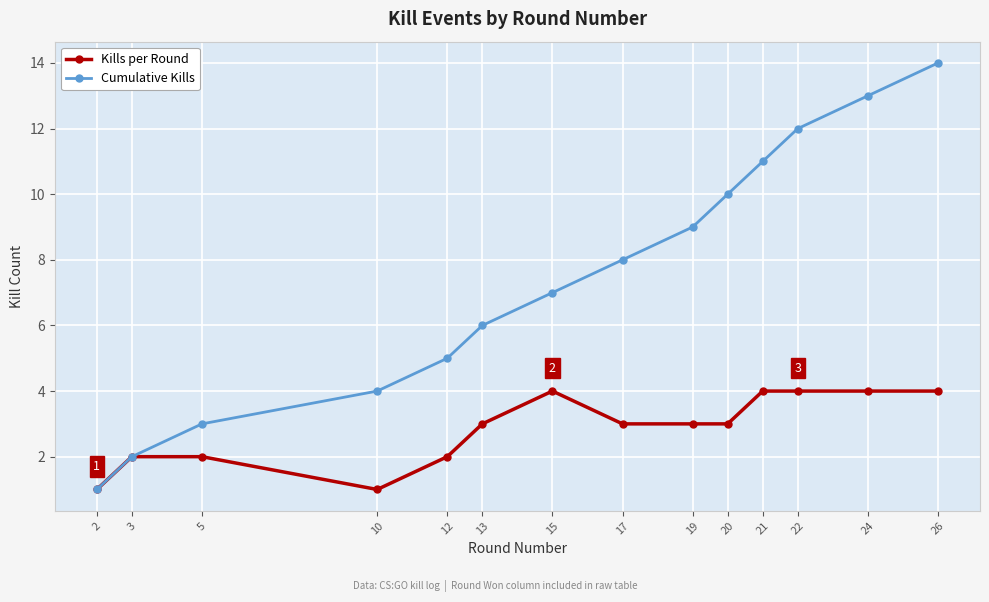

Is the value of Cumulative Kills at 10 greater than the value of Kills per Round at 17?

Yes